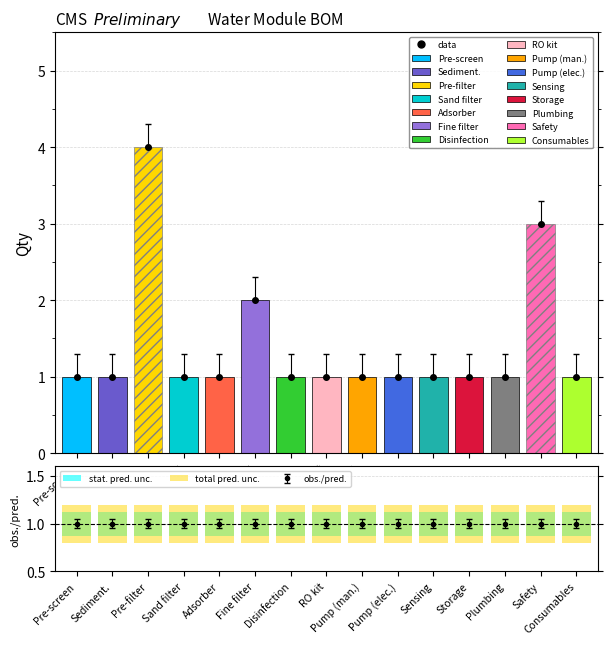

Does the chart contain stacked bars?

No